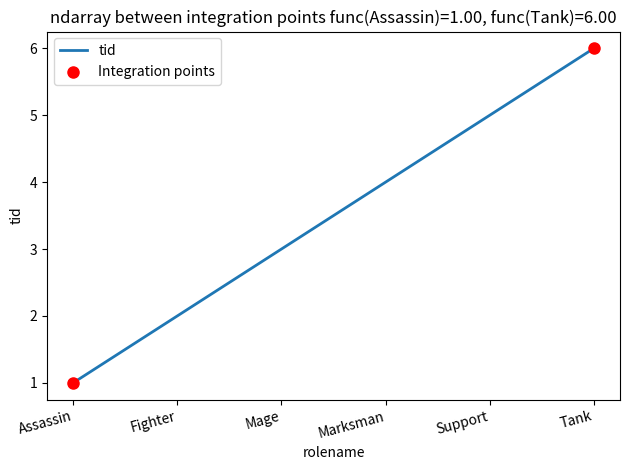

Which has a higher value, Tank or Assassin?

Tank